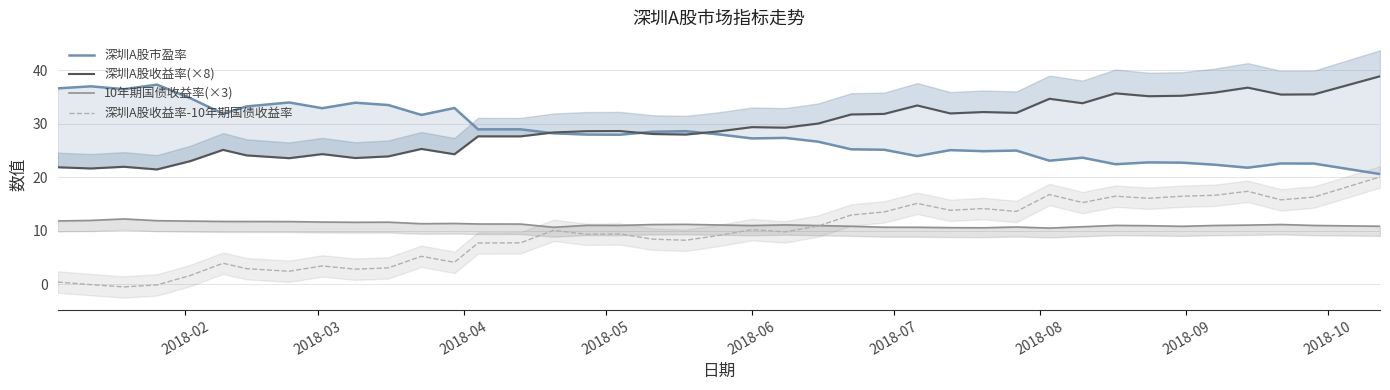

What is the highest value of the 深圳A股收益率-10年期国债收益率 series?

20.0